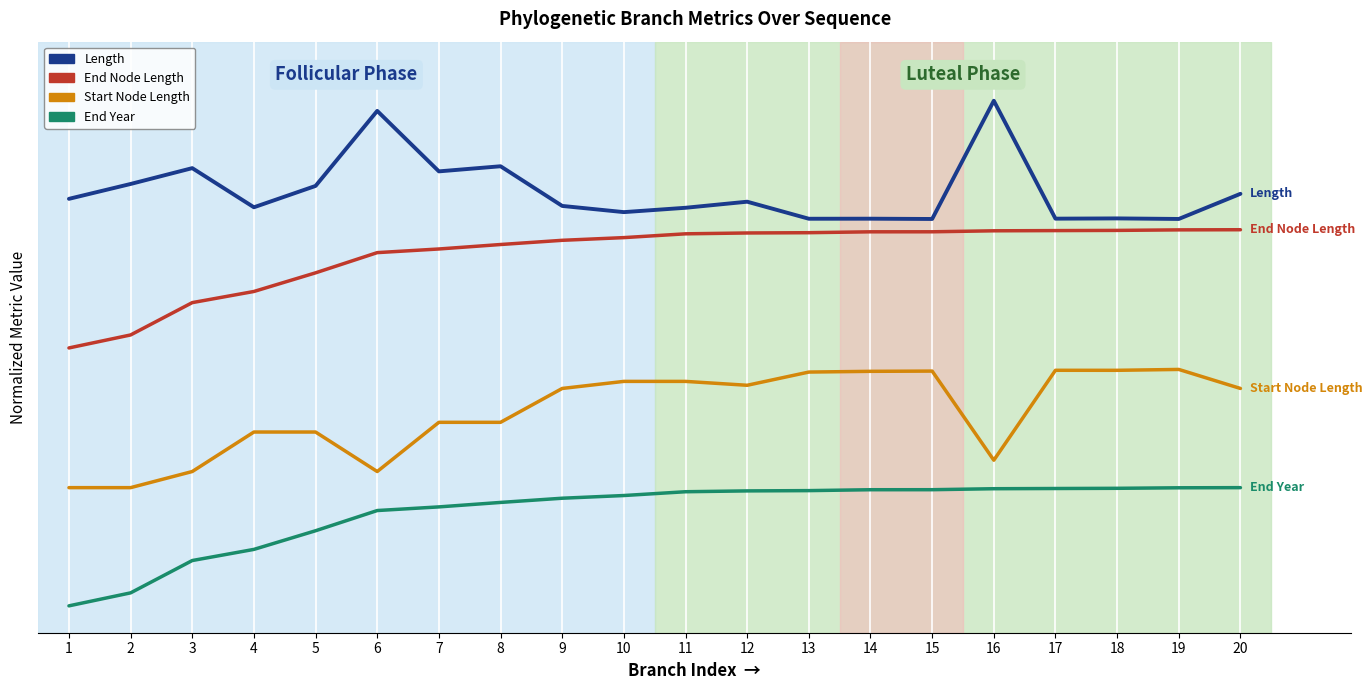

List the labels in order of End Node Length value, smallest first.

1, 2, 3, 4, 5, 6, 7, 8, 9, 10, 11, 12, 13, 14, 15, 16, 17, 18, 19, 20